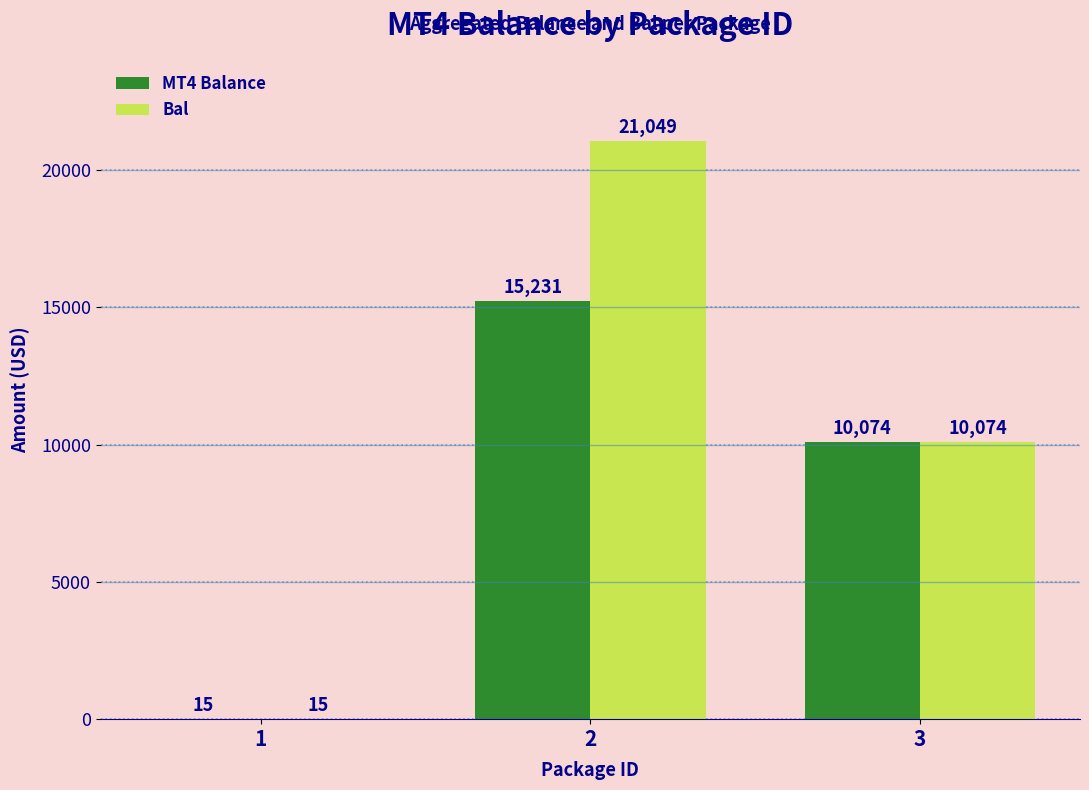

Is the value of Bal at 2 greater than the value of MT4 Balance at 2?

Yes